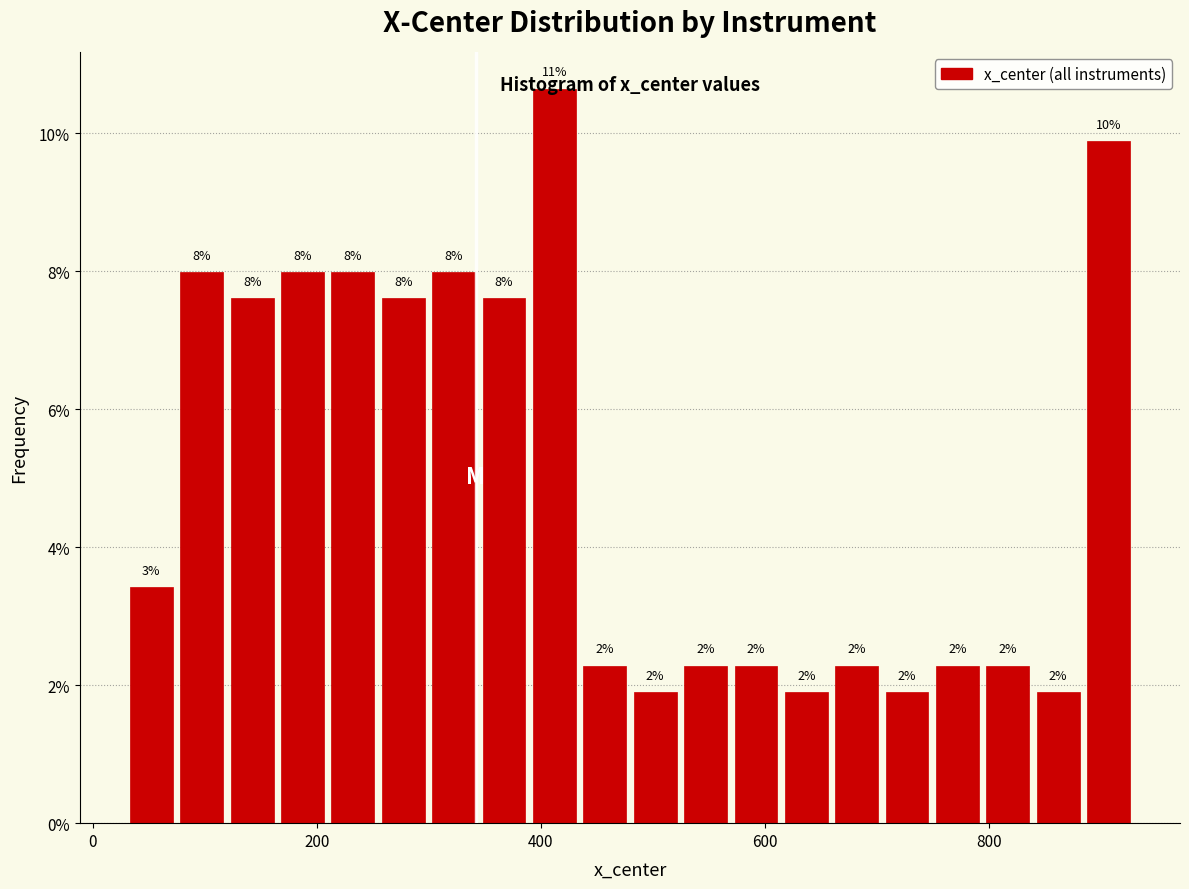

Read against the x-axis, roughly where is the centre of the tallest bar?

420